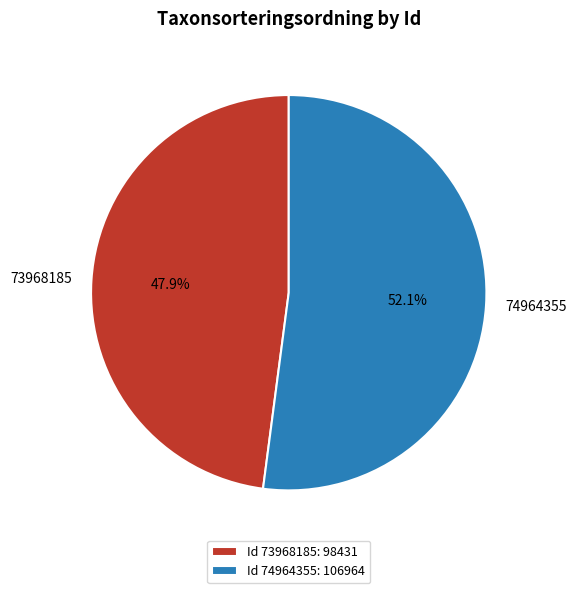

Which slice is the smallest?

73968185